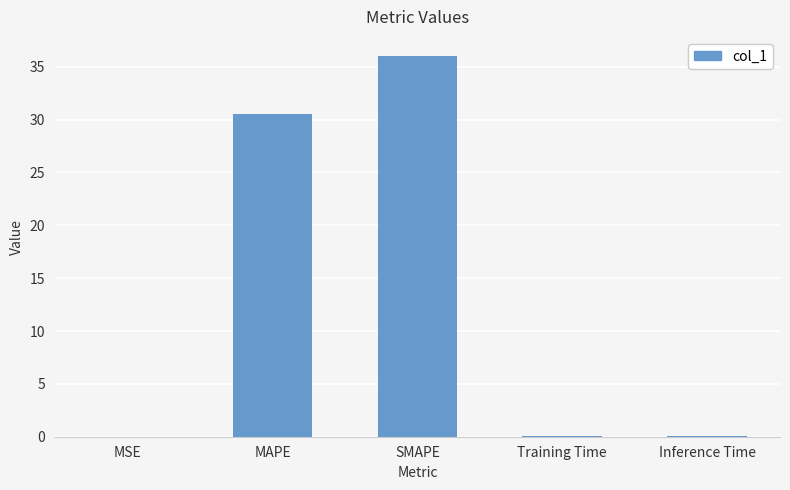

The value at SMAPE is 36.0. True or false?

True